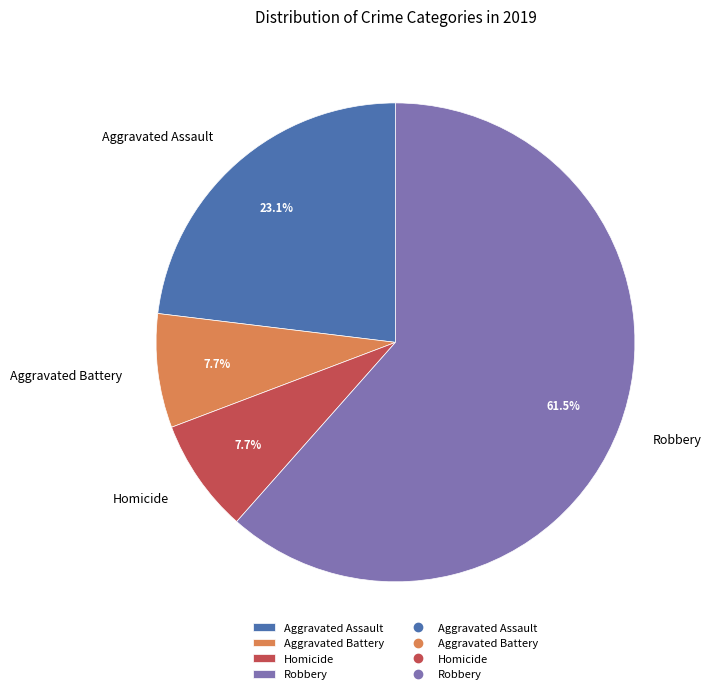

The Aggravated Assault slice represents 23% of the pie. True or false?

True